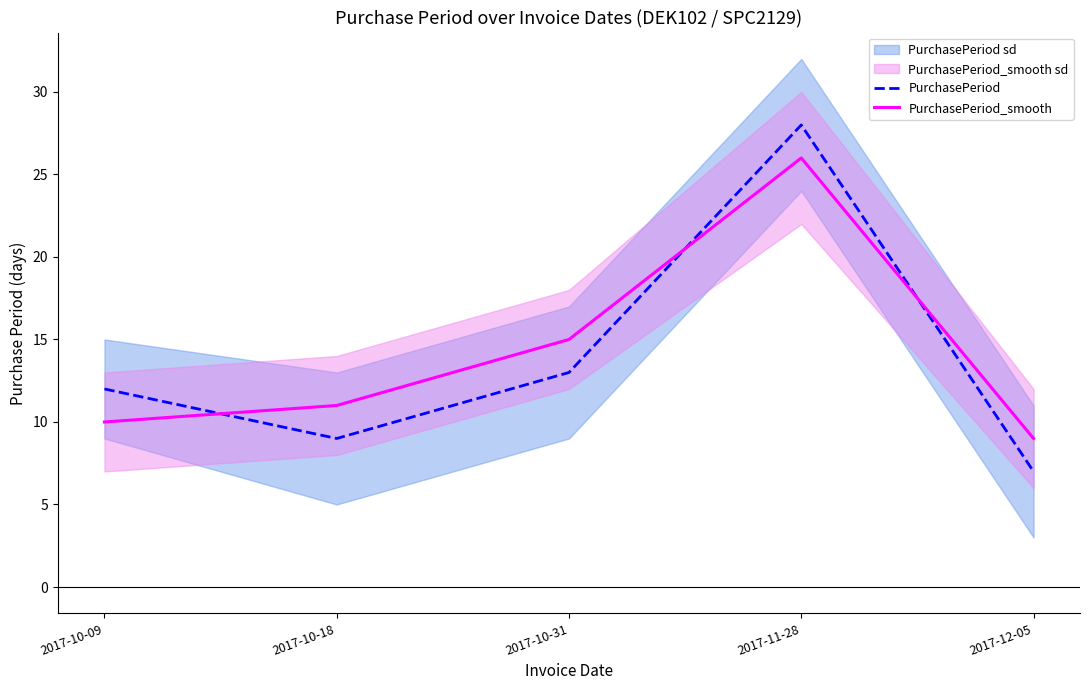

Between 2017-10-09 and 2017-11-28, which series saw the biggest shift?

PurchasePeriod